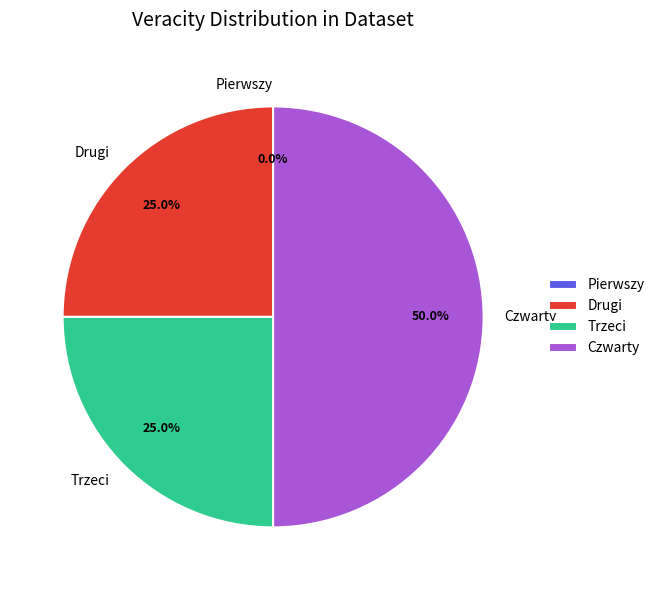

Between Pierwszy and Trzeci, which is larger?

Trzeci